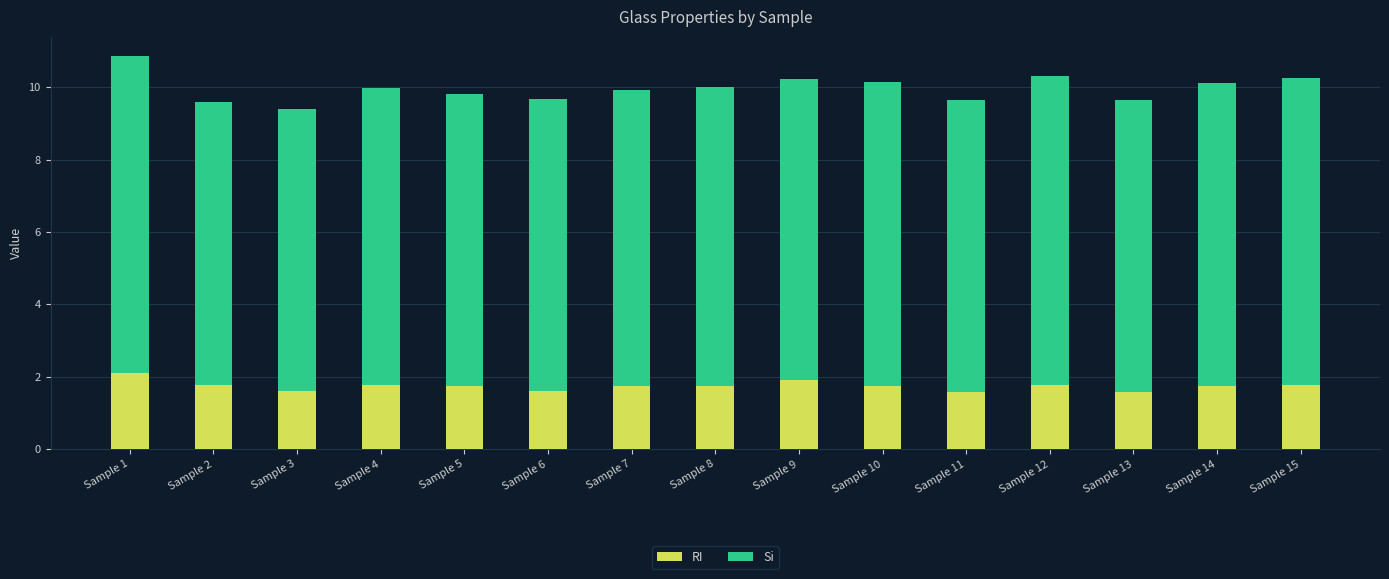

What is the average value of the RI series?

1.7